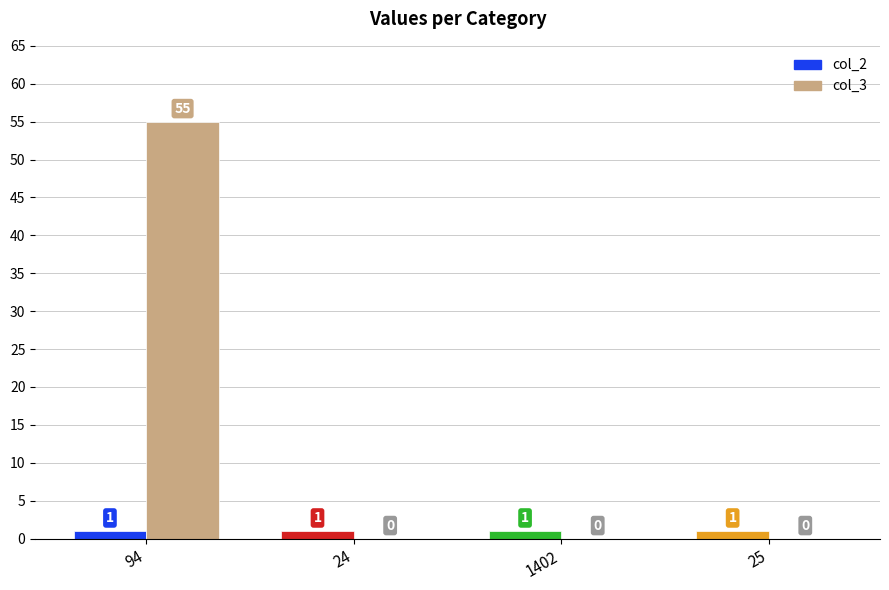

At which category is the sum across all series the highest?

94